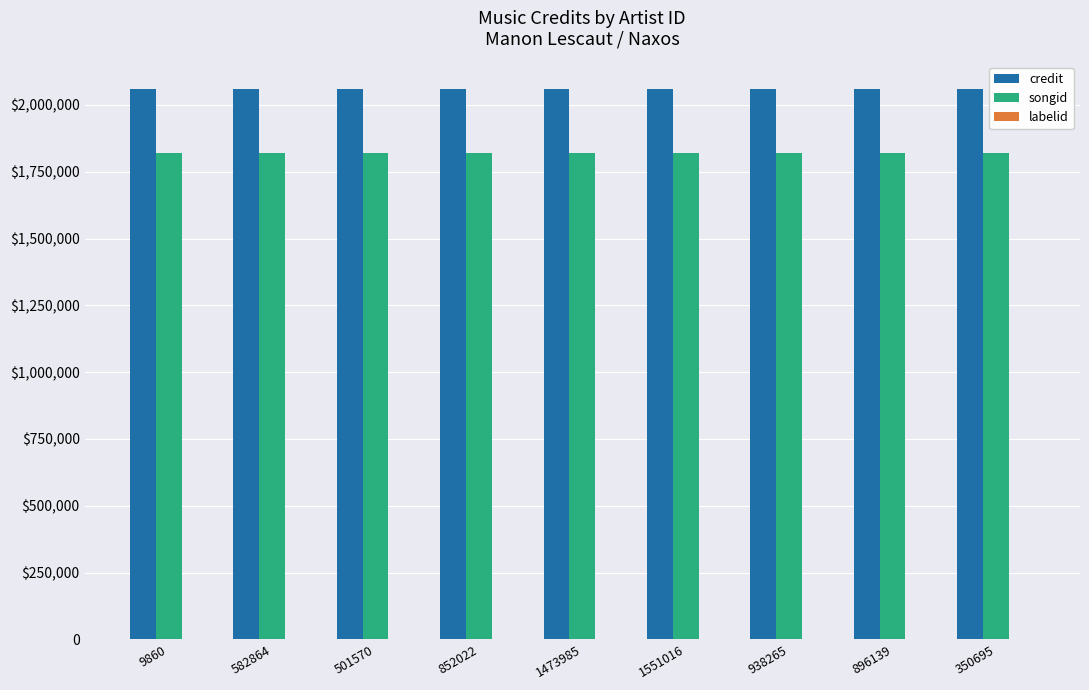

What are all the series names shown in the legend?

credit, songid, labelid